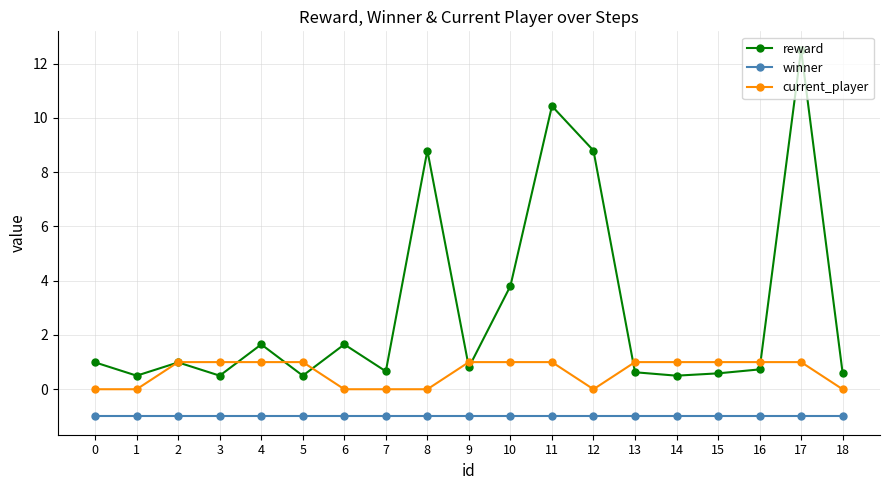

Rank the series by their average value, from highest to lowest.

reward, current_player, winner